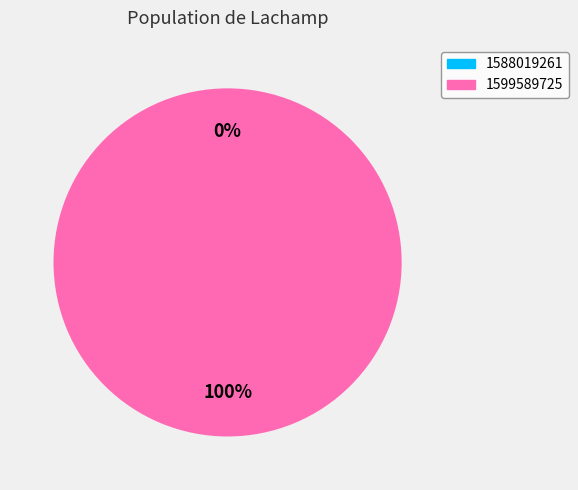

True or false: 1599589725 accounts for 100% of the total.

True